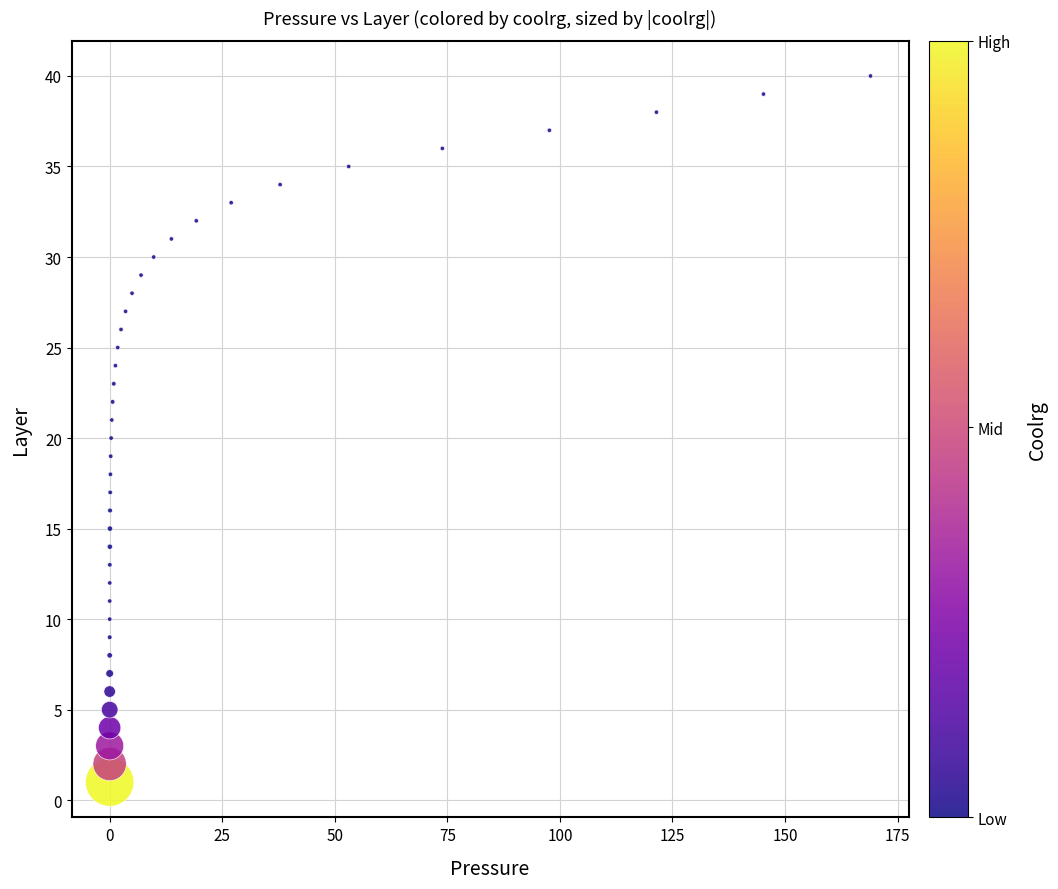

What is the range of Y values (max minus min)?

39